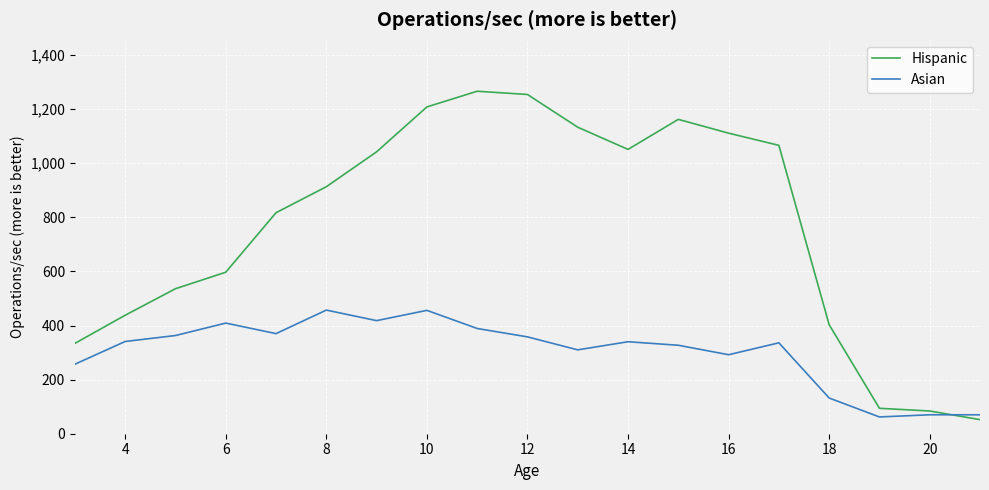

What are all the series names shown in the legend?

Hispanic, Asian